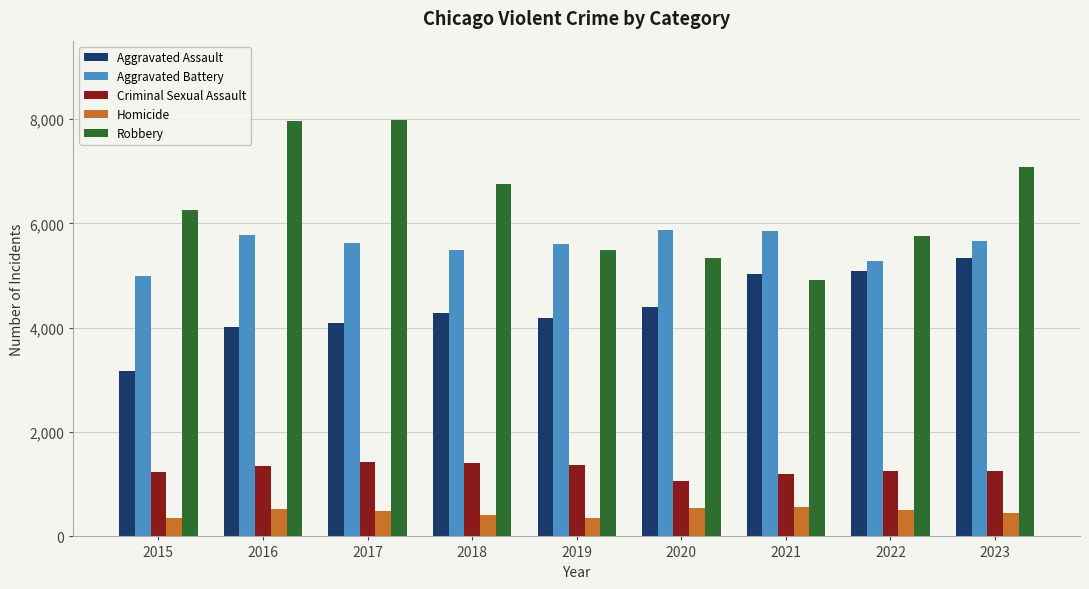

Is the value of Homicide at 2015 greater than the value of Robbery at 2018?

No